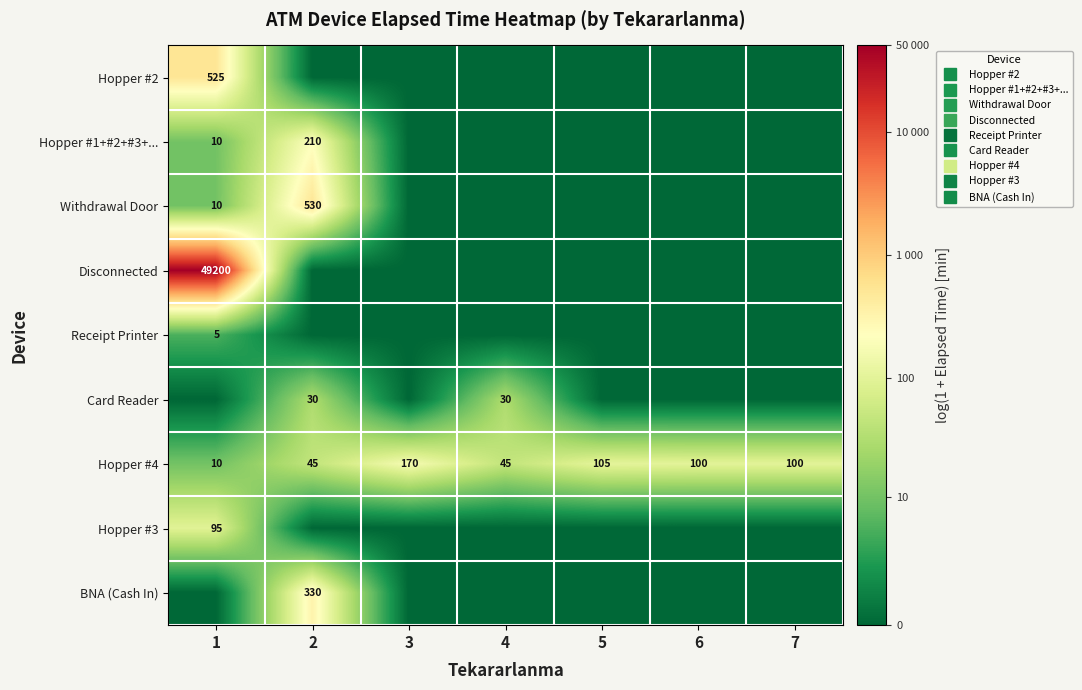

Rank the series at 4 from lowest to highest value.

Hopper #2, Hopper #1+#2+#3+..., Withdrawal Door, Disconnected, Receipt Printer, Hopper #3, BNA (Cash In), Card Reader, Hopper #4